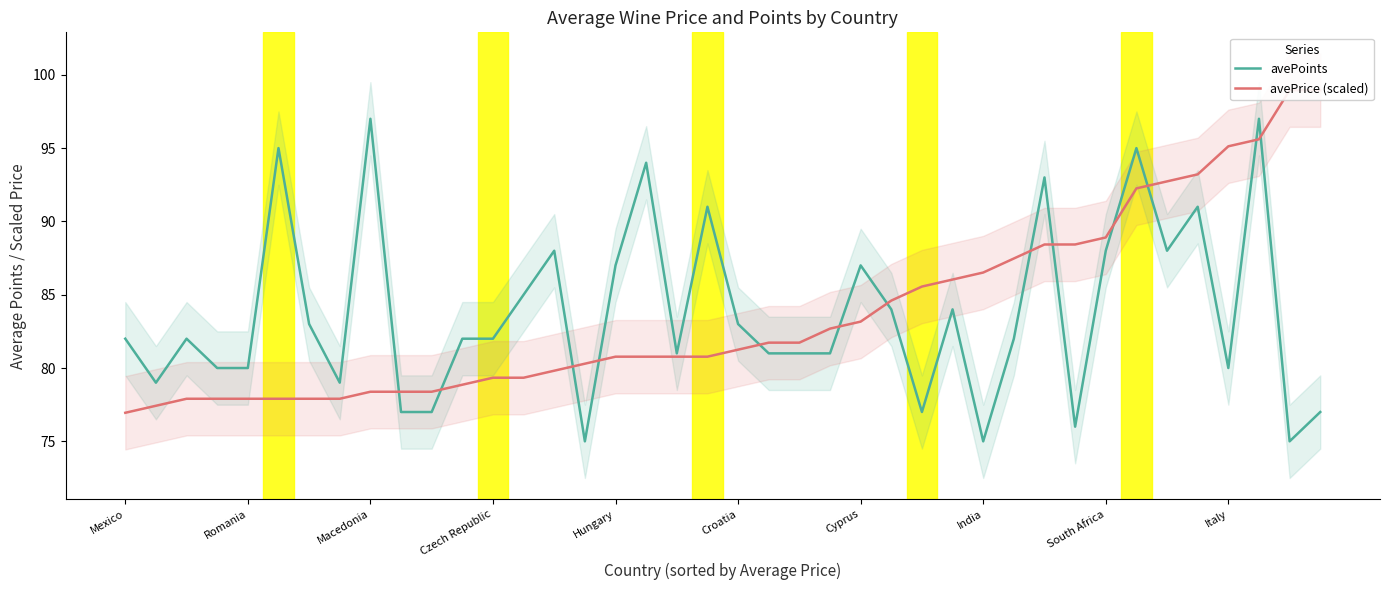

At how many categories does at least one series exceed 83?

23